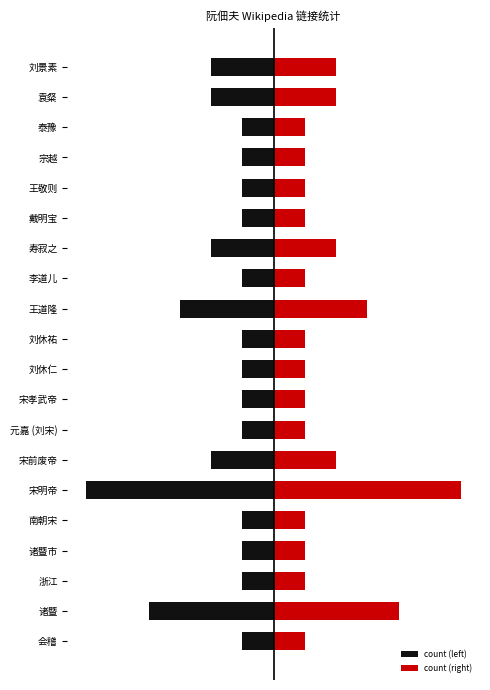

What is the sum of all count (right) values?

34